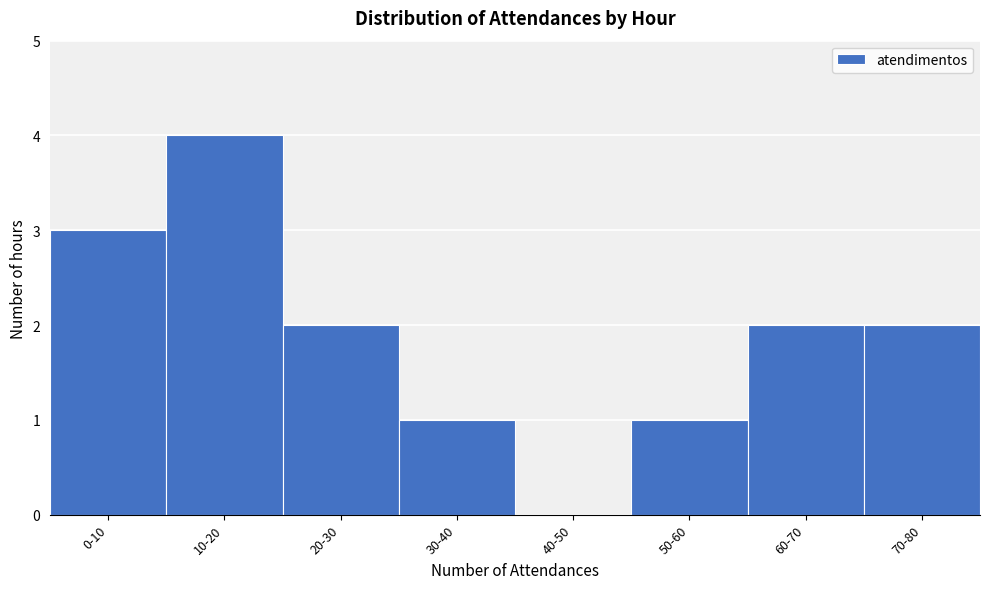

Reading left to right, what are all the values shown in this chart?

0-10=3	10-20=4	20-30=2	30-40=1	40-50=0	50-60=1	60-70=2	70-80=2